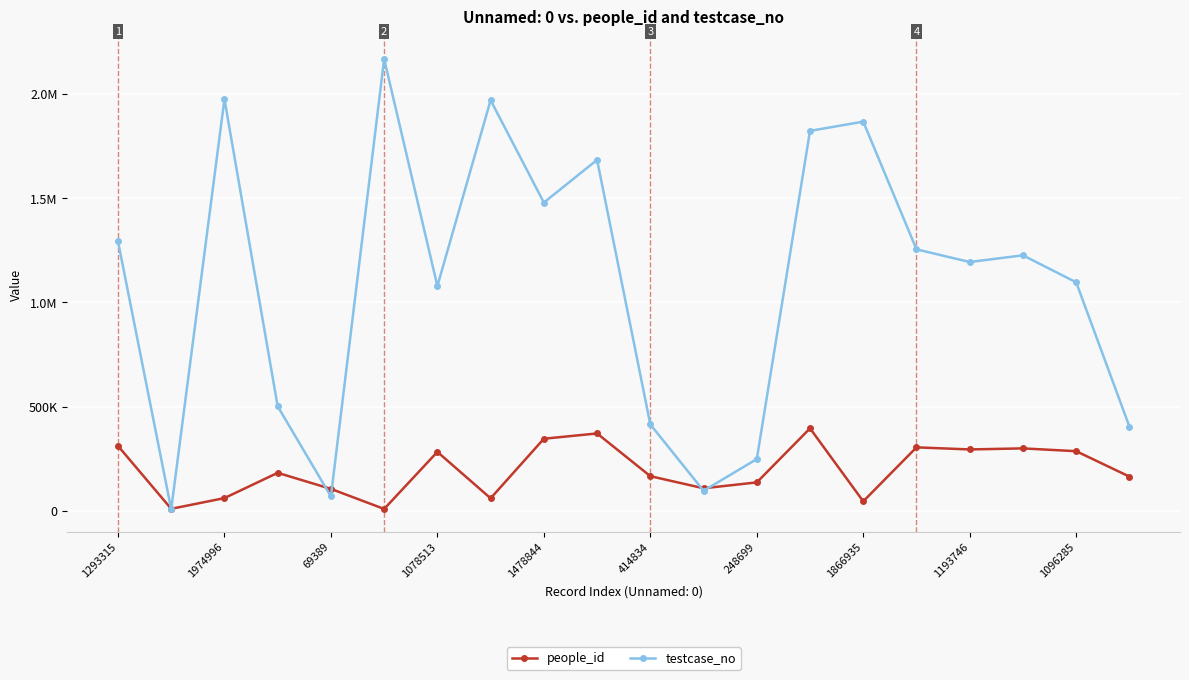

How many times do testcase_no and people_id cross each other?

6